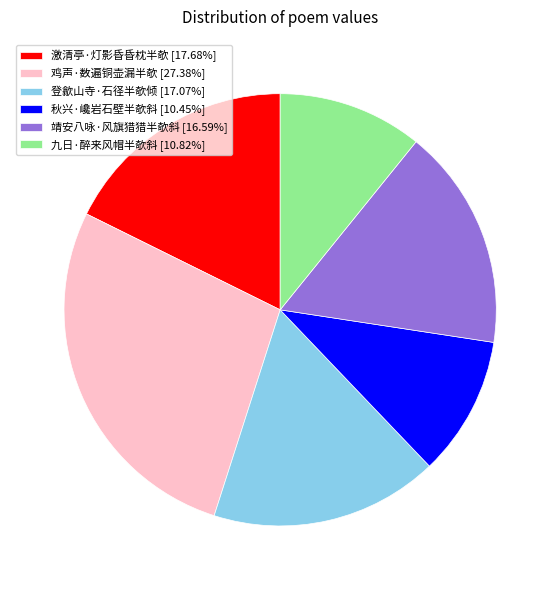

Approximately how many times larger is the value at 秋兴·巉岩石壁半欹斜 compared to 靖安八咏·风旗猎猎半欹斜?

0.6